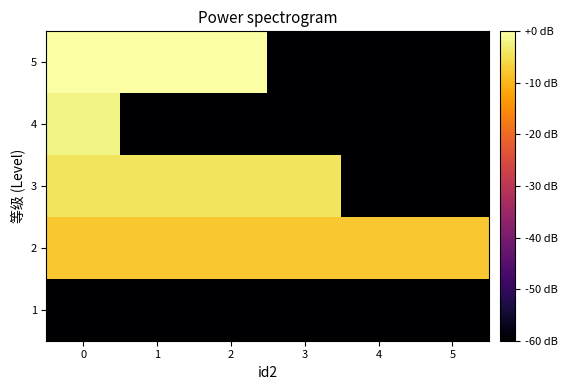

What is the smallest value displayed?

-60.0